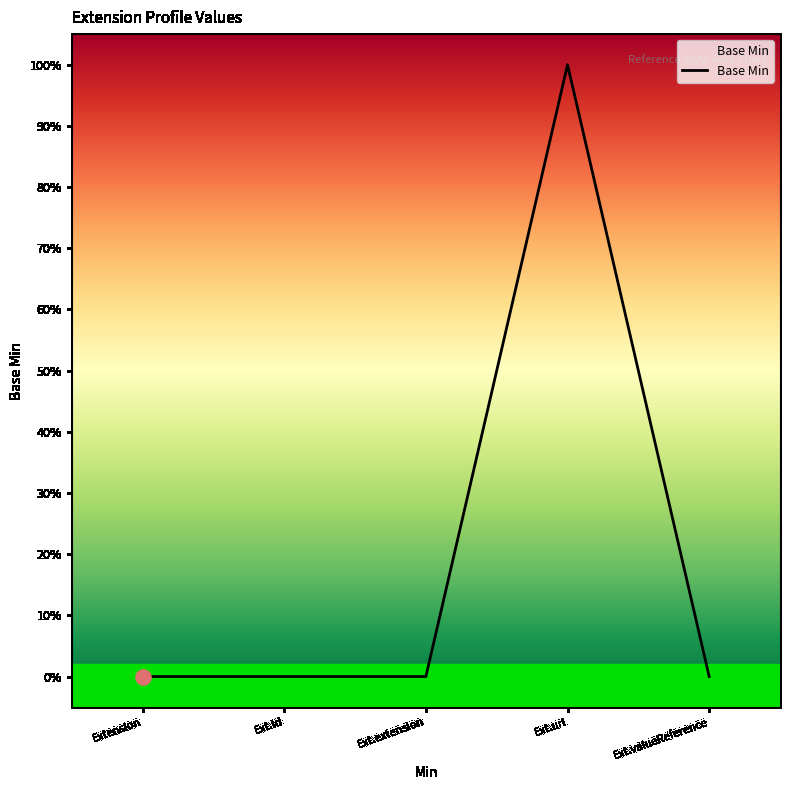

Which has a higher value, Ext.url or Ext.id?

Ext.url